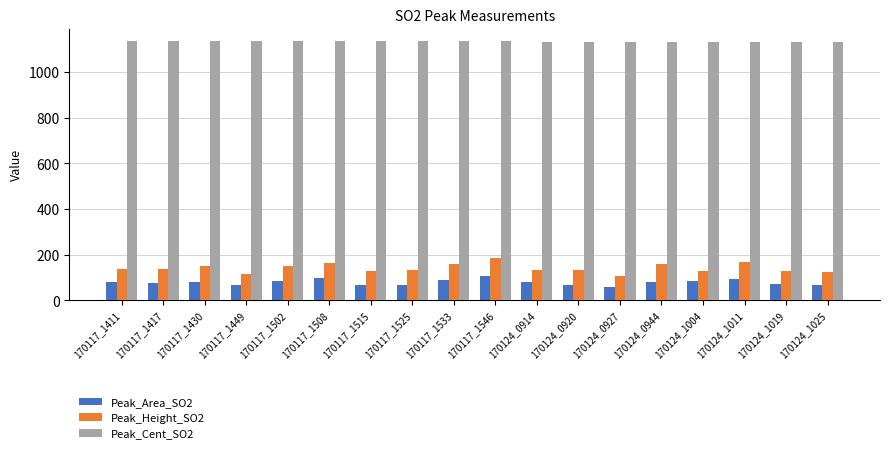

What value does the Peak_Cent_SO2 series have at 170124_0927?

1132.6